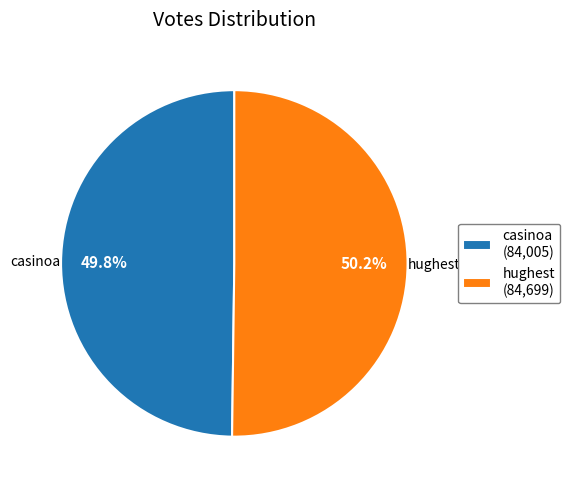

Count the number of slices in the pie.

2